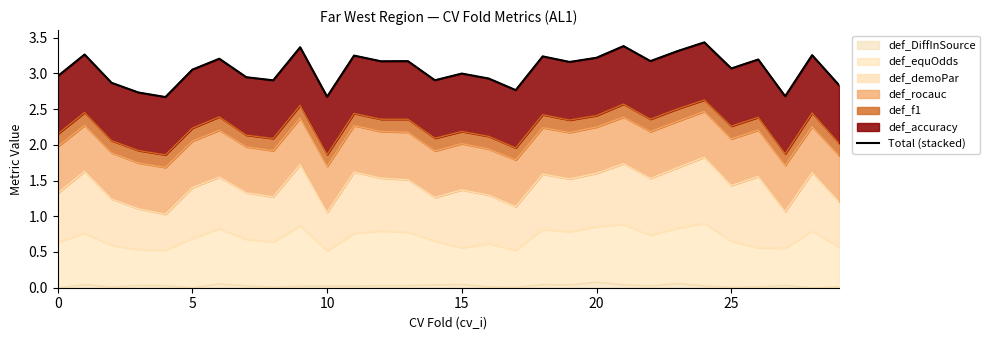

Which label corresponds to the largest value in the chart?

24